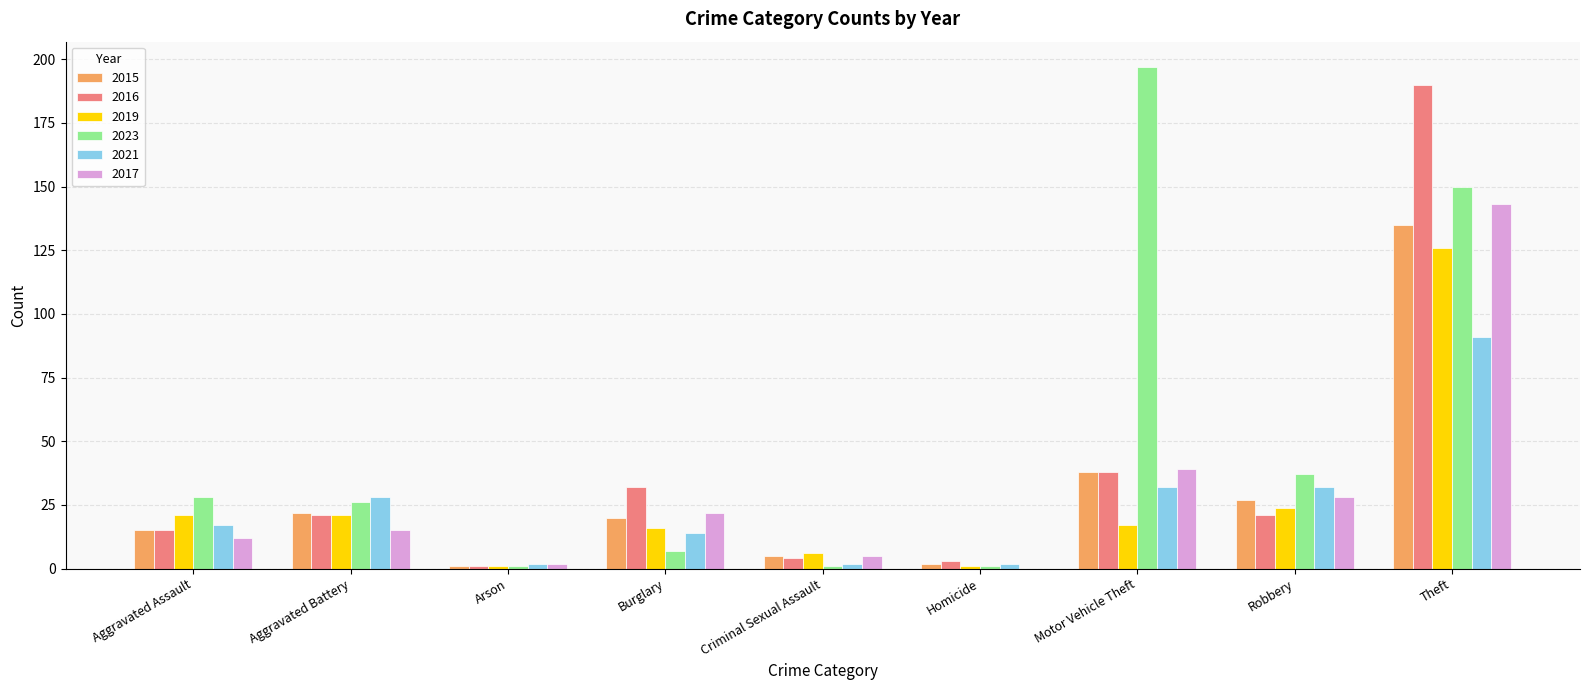

Read the 2021 value at Motor Vehicle Theft.

32